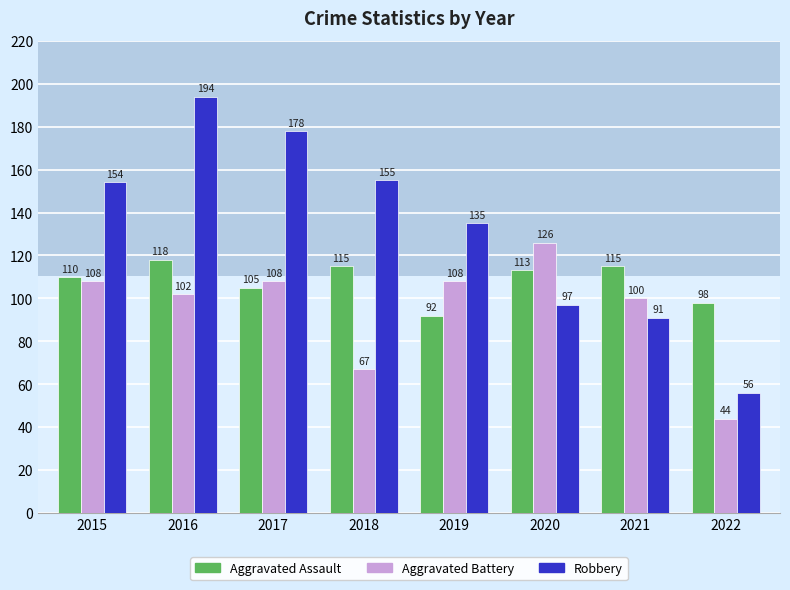

At how many categories does at least one series exceed 160?

2